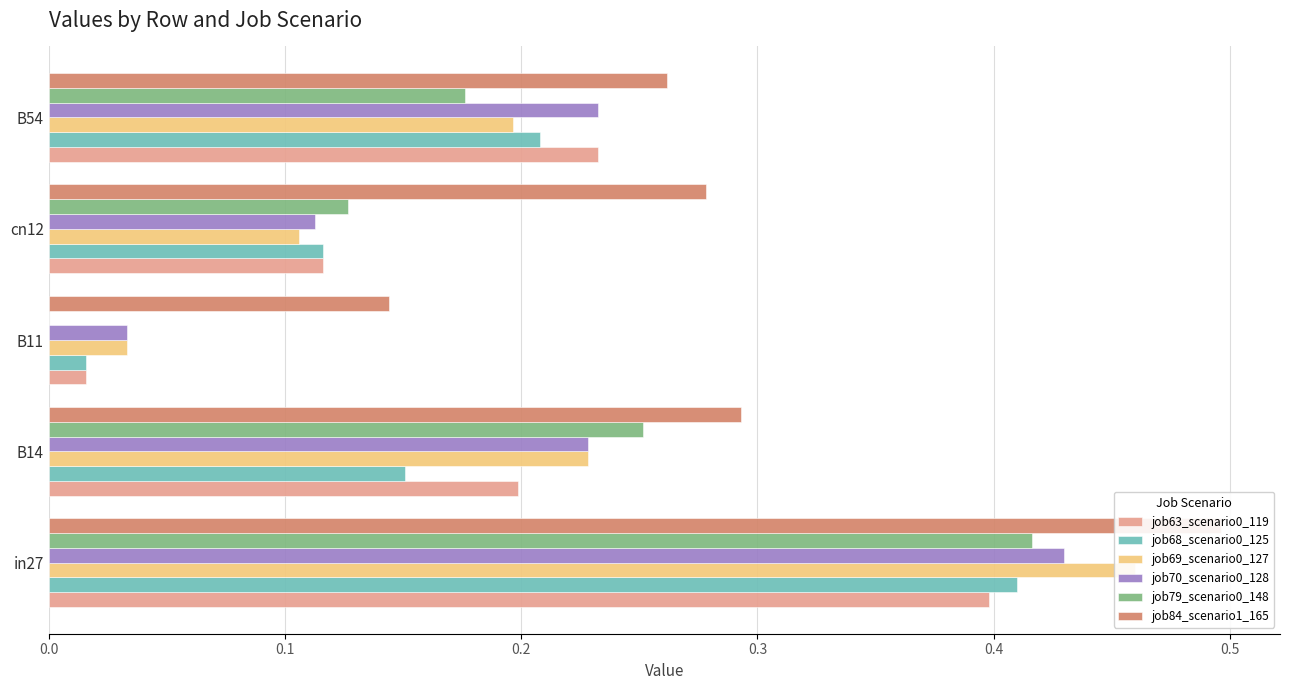

How many groups of bars are there?

5